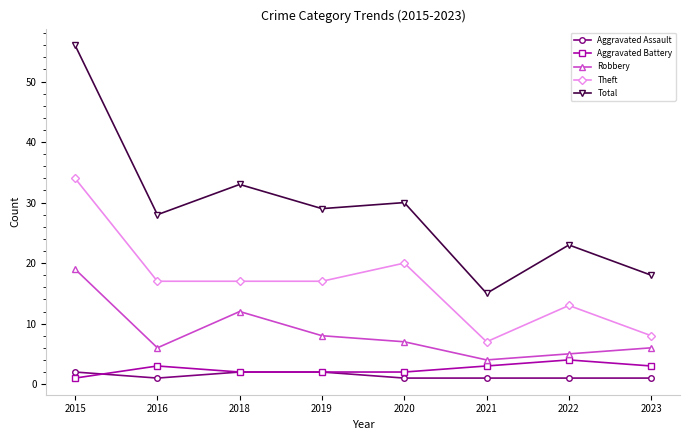

What is the sum of all Robbery values?

67